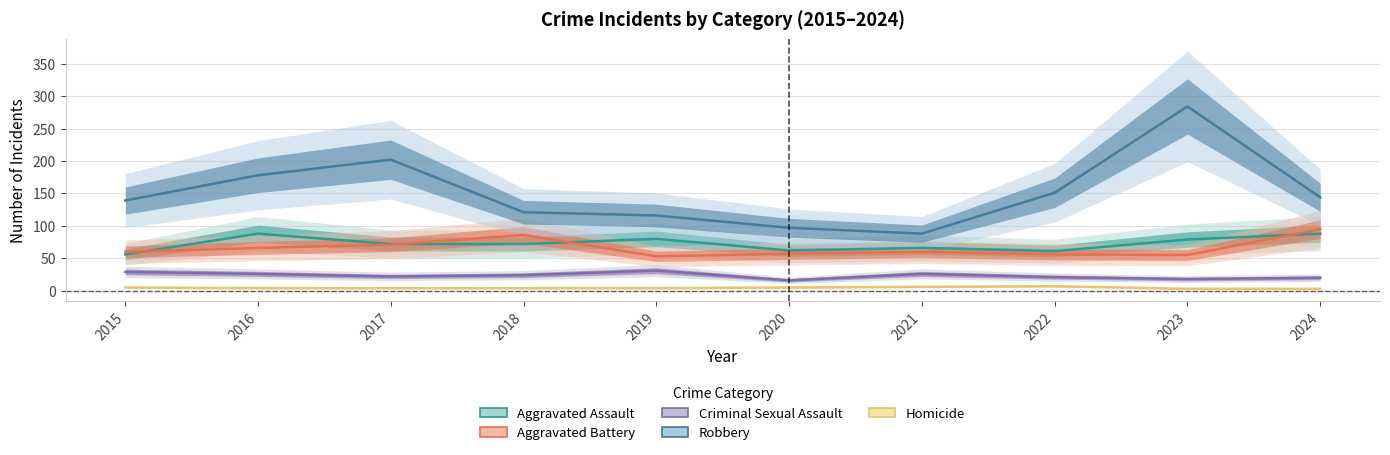

Reading left to right, extract all data points from this chart.

Aggravated Assault: 56	88	72	72	80	62	66	61	79	88
Aggravated Battery: 60	66	71	86	53	57	60	56	55	95
Criminal Sexual Assault: 29	26	22	24	31	16	26	21	18	20
Robbery: 139	178	202	121	116	97	88	151	284	144
Homicide: 5	4	4	4	4	5	6	7	3	3